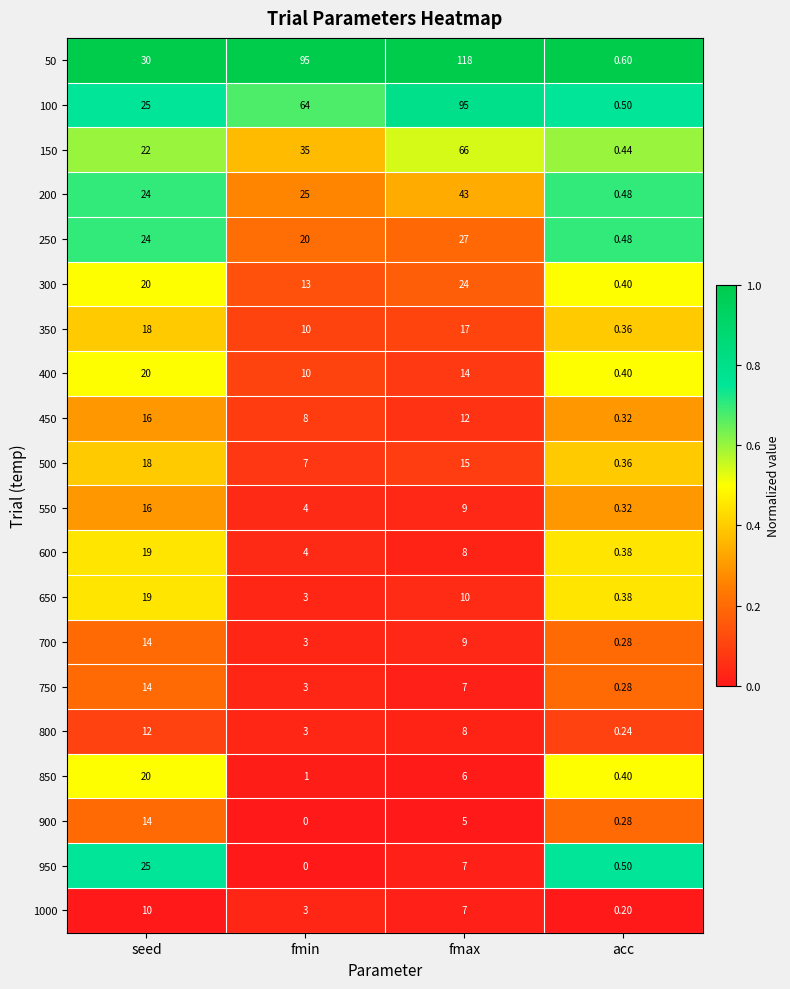

Which label corresponds to the smallest value in the chart?

fmin